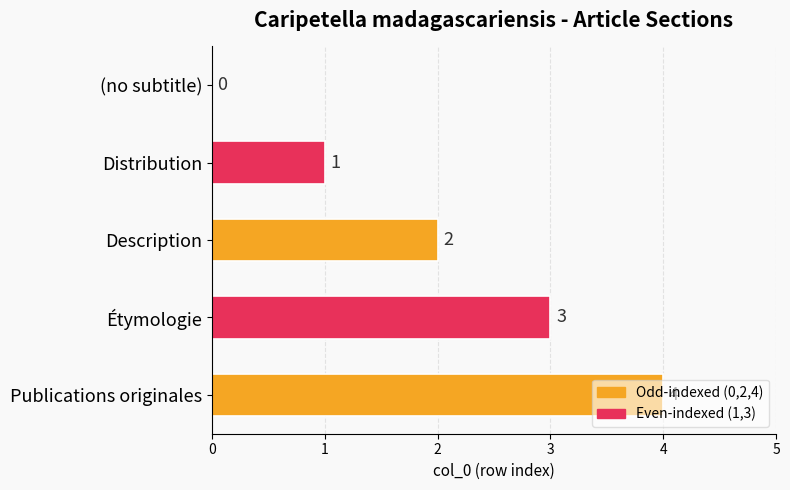

How many data points does each series have?

5